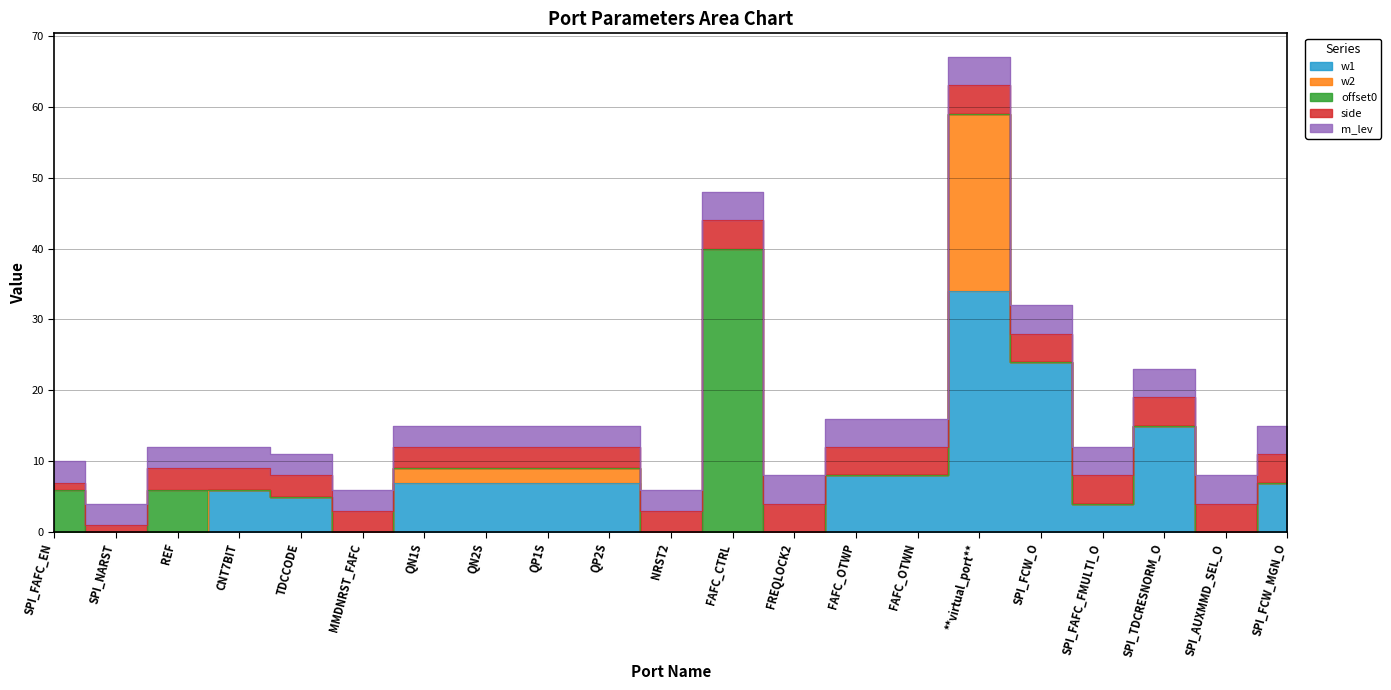

Which series has the largest total across all categories?

w1